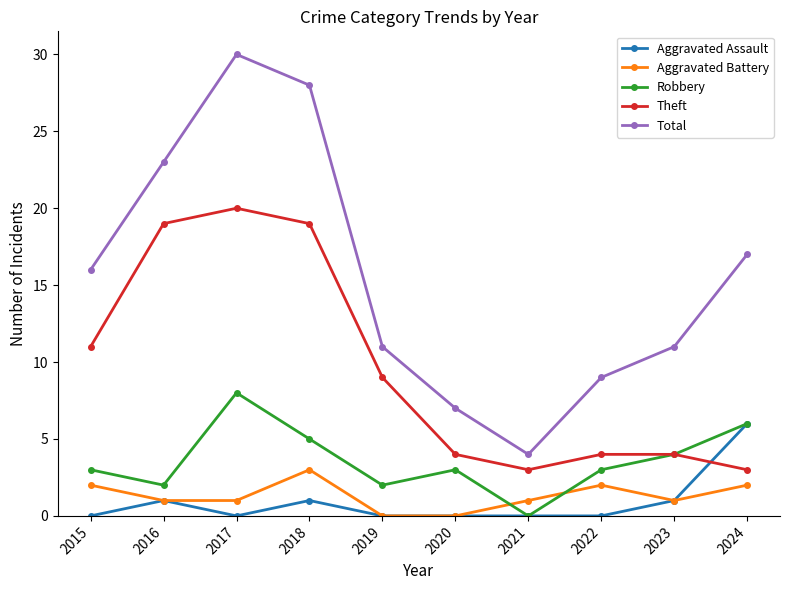

What are all the series names shown in the legend?

Aggravated Assault, Aggravated Battery, Robbery, Theft, Total